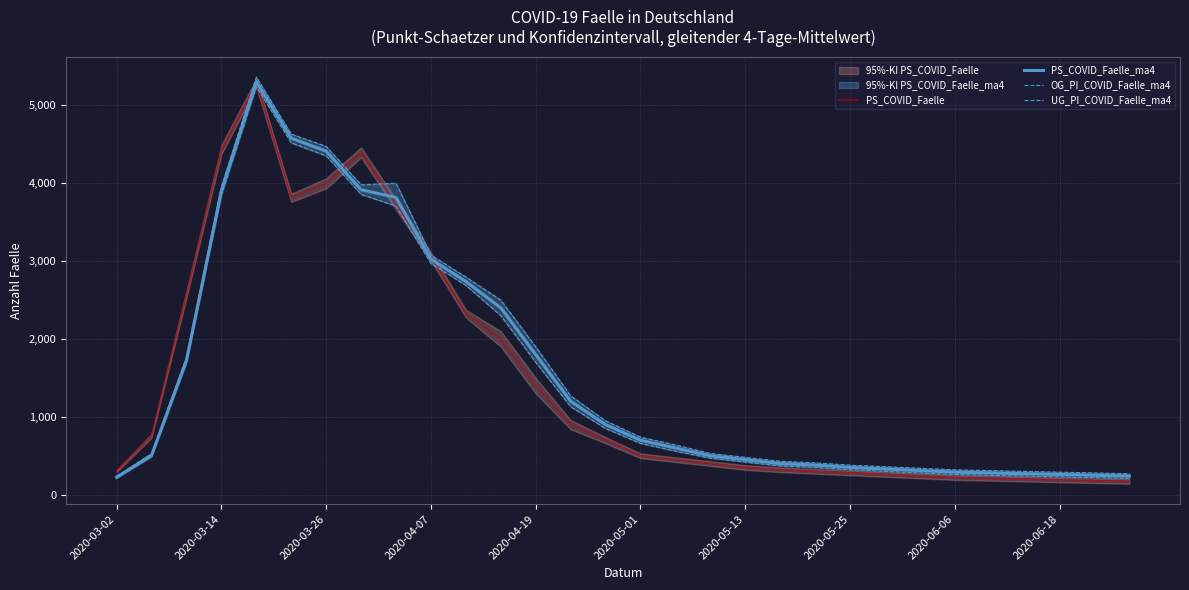

Is this an area chart (filled region under the line)?

No